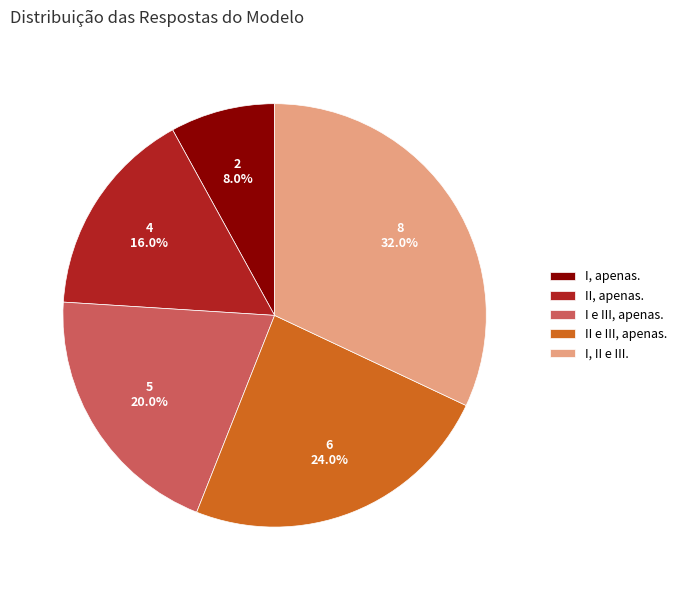

Is it true that I, II e III. is 38% of the pie?

False